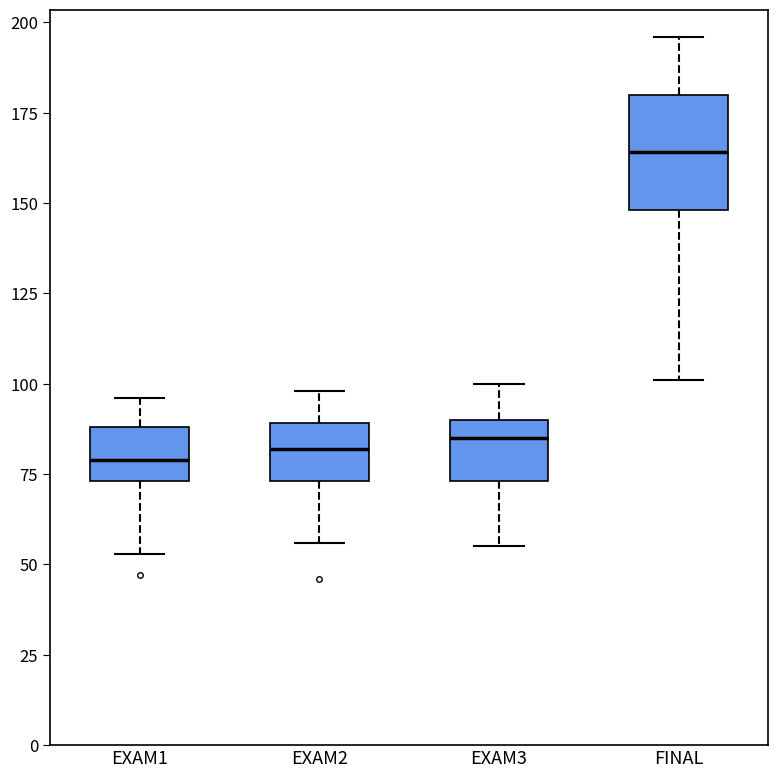

Reading left to right, transcribe this box plot: for each box, give where its median line is, the range the box spans, and where its two whiskers end, as read against the y-axis. The values are not printed on the chart, so give them approximately, as read against the axis.

EXAM1: median 80, box 75 to 90, whiskers 55 to 95
EXAM2: median 80, box 75 to 90, whiskers 55 to 100
EXAM3: median 85, box 75 to 90, whiskers 55 to 100
FINAL: median 165, box 150 to 180, whiskers 100 to 195